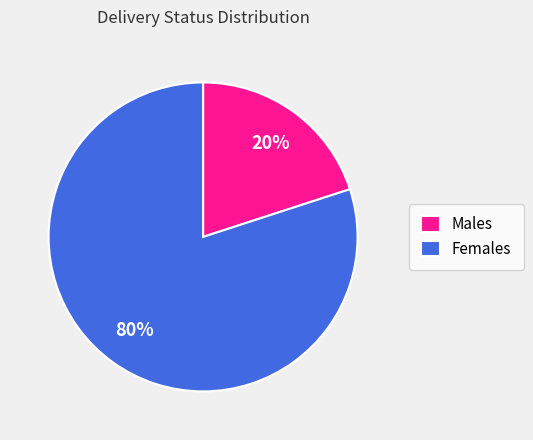

Rank the categories by value from lowest to highest.

Males, Females